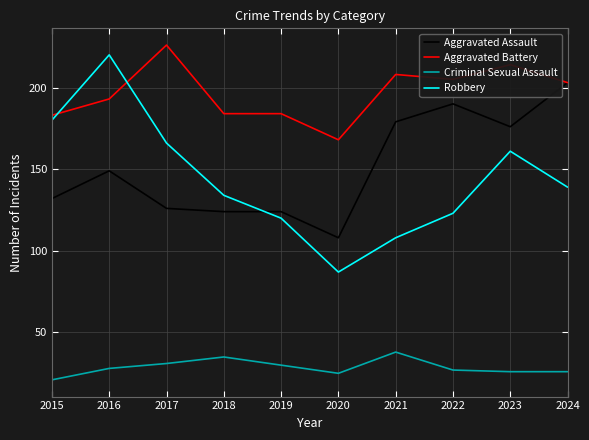

What is the maximum value for Robbery?

220